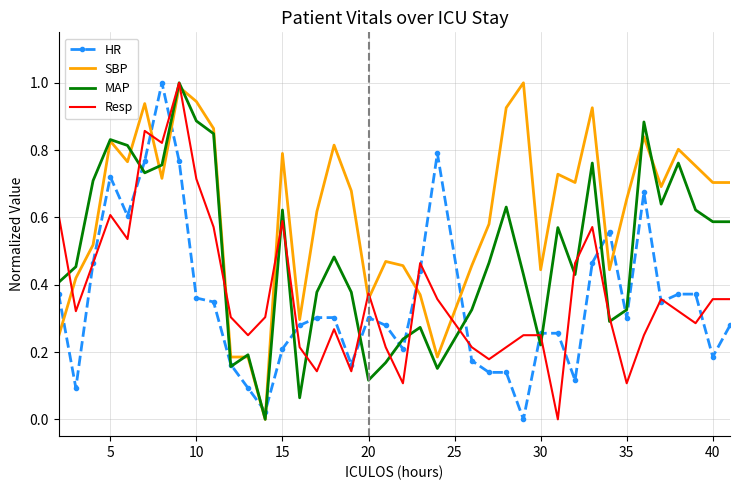

Which series has the largest total across all categories?

SBP